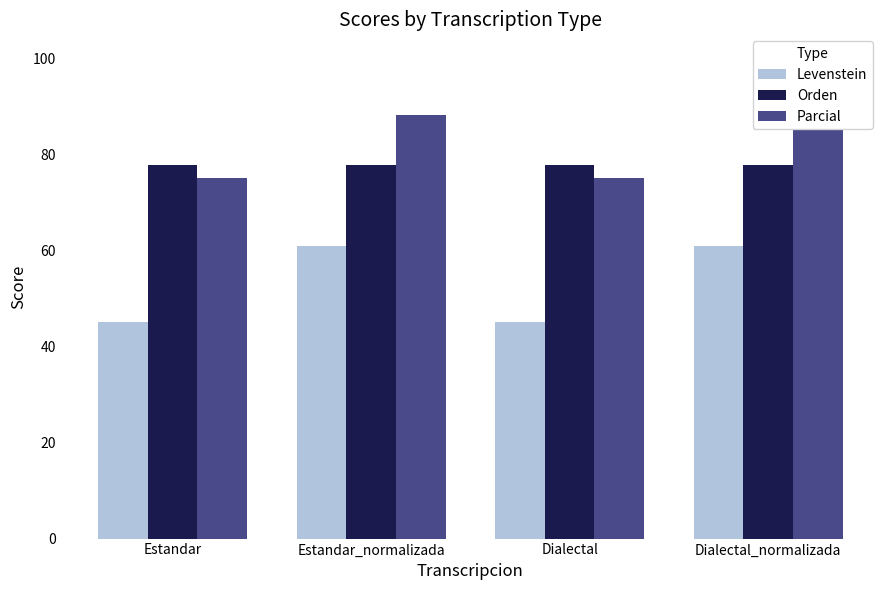

What is the total value across all series at Estandar_normalizada?

226.9